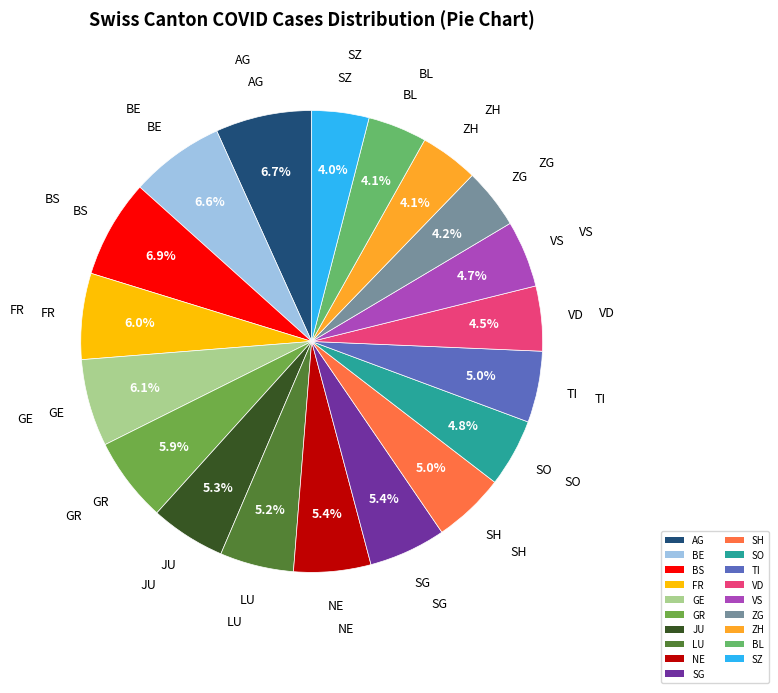

What is the ratio of the value at SG to the value at LU?

1.0